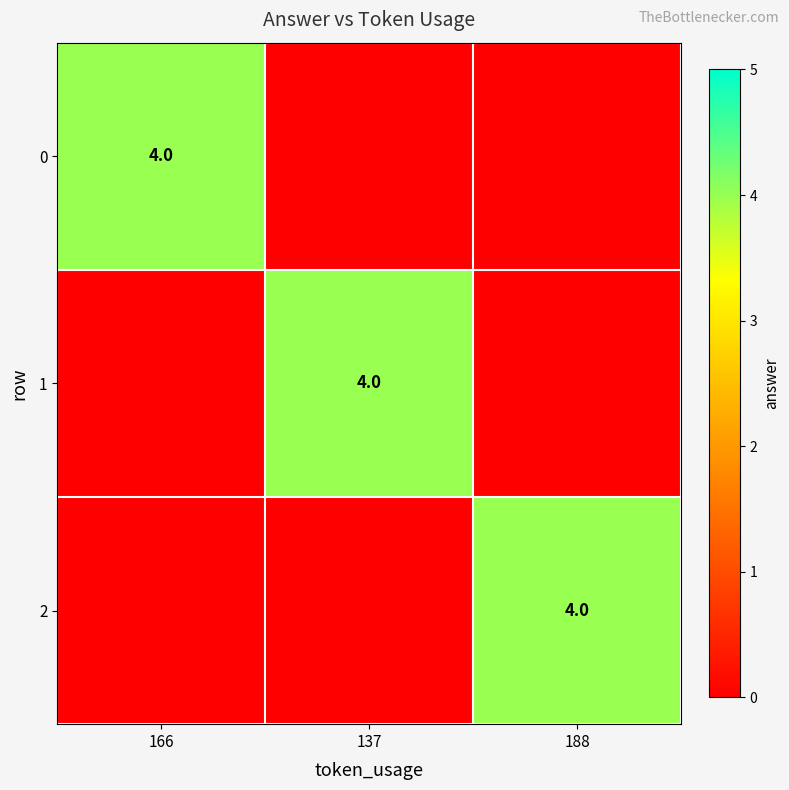

Which label corresponds to the largest value in the chart?

166